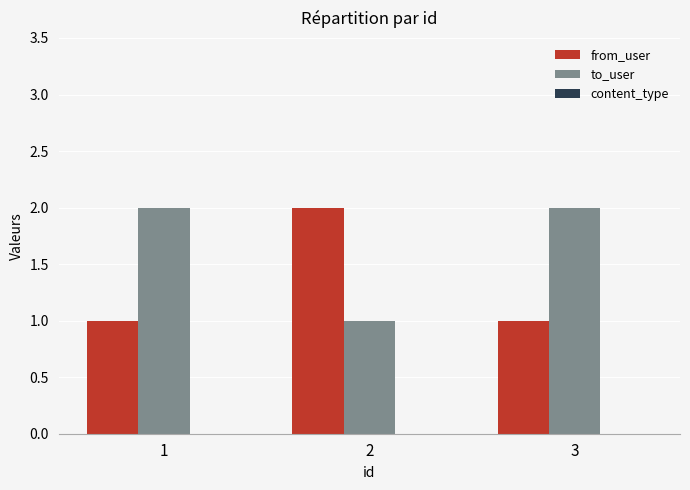

True or false: to_user has a value of 2 at 1.

True